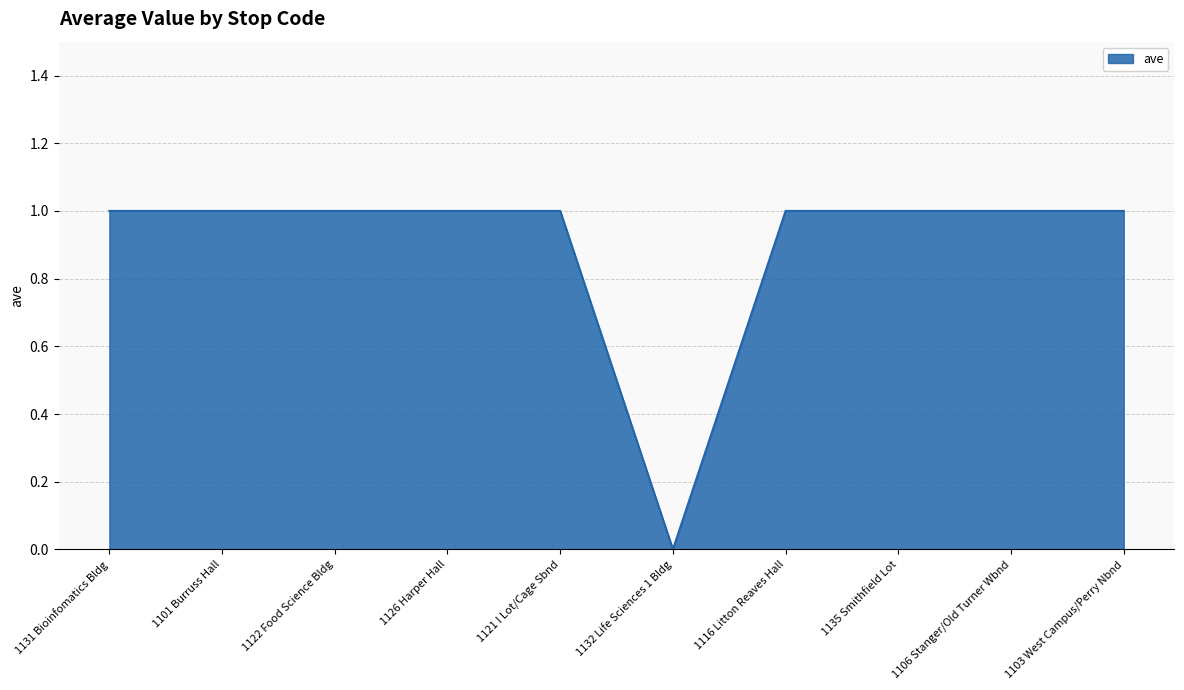

What position from the left is 1126 Harper Hall?

4